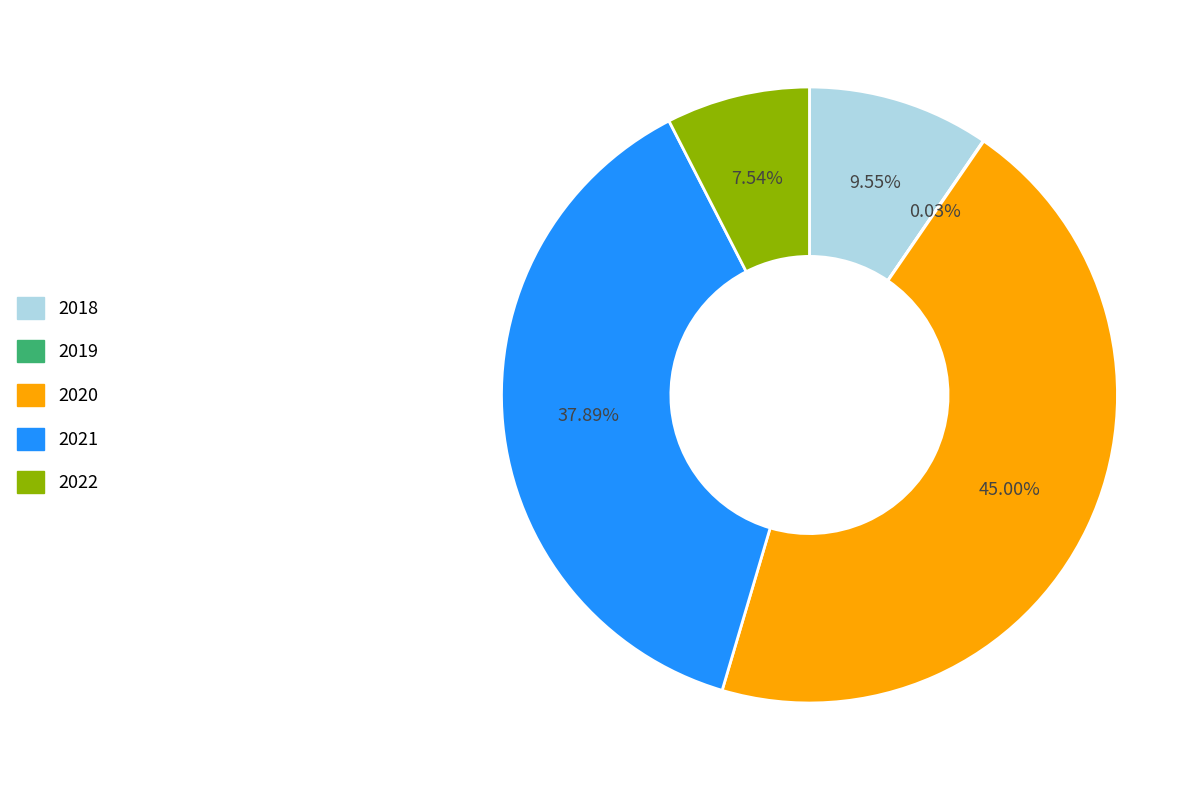

Which has a higher value, 2022 or 2020?

2020